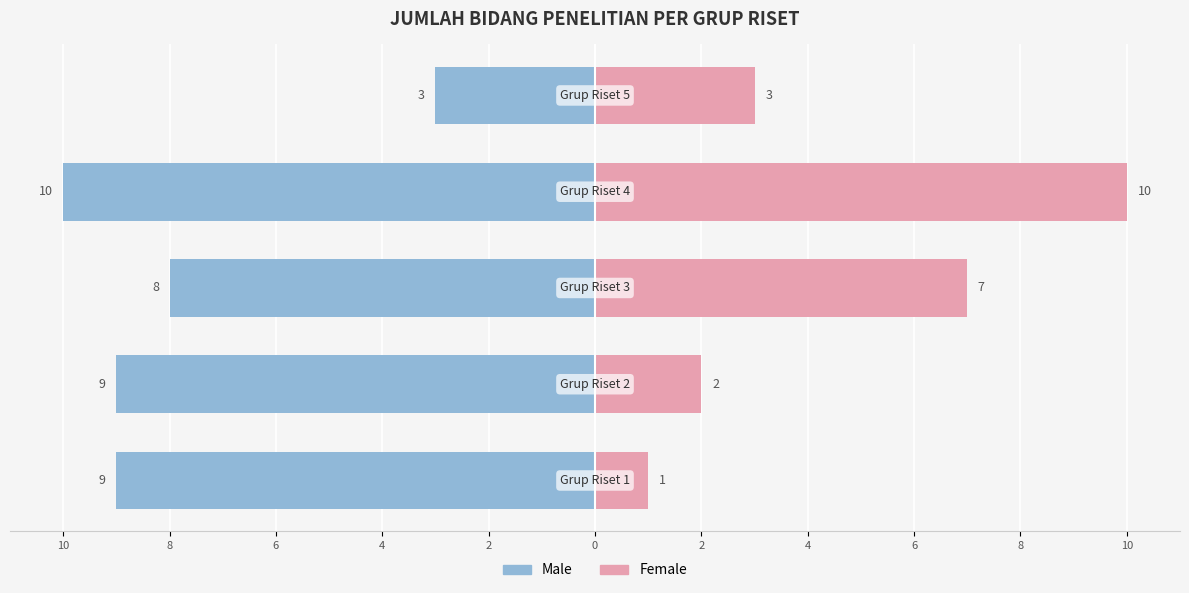

Reading left to right, extract all data points from this chart.

Male: 10=-9	8=-9	6=-8	4=-10	2=-3
Female: 10=1	8=2	6=7	4=10	2=3